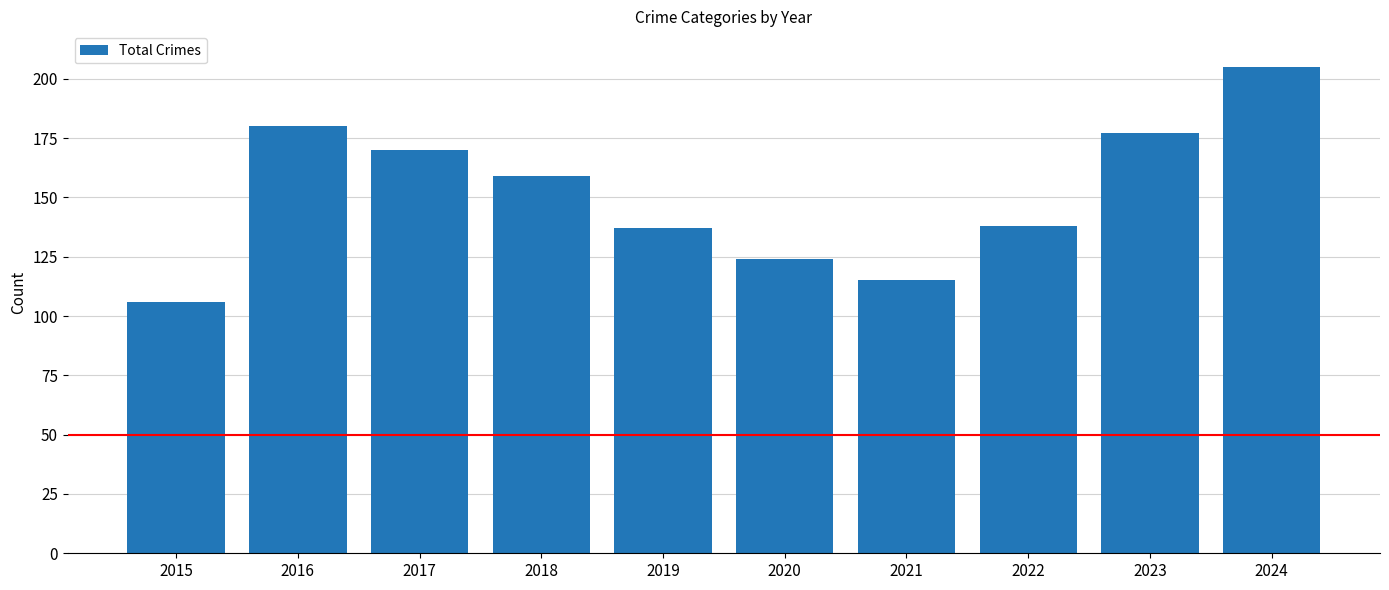

Does the chart contain any negative values?

No